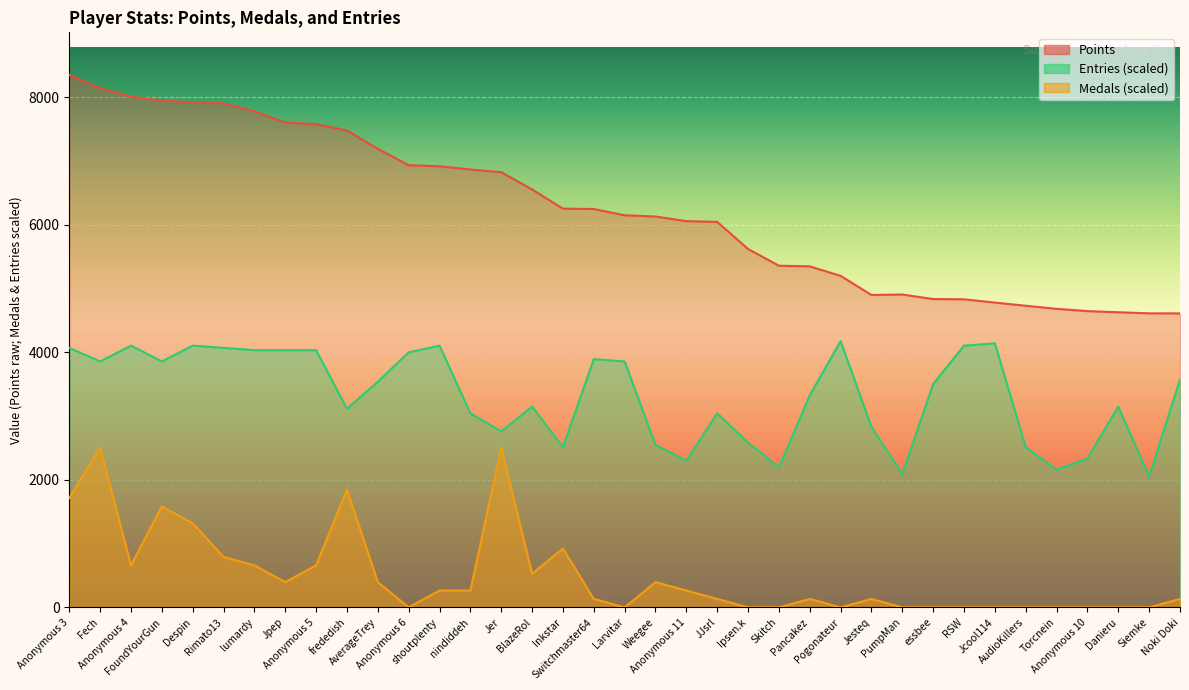

Is the value of Entries at frededish greater than the value of Medals at Jpep?

Yes